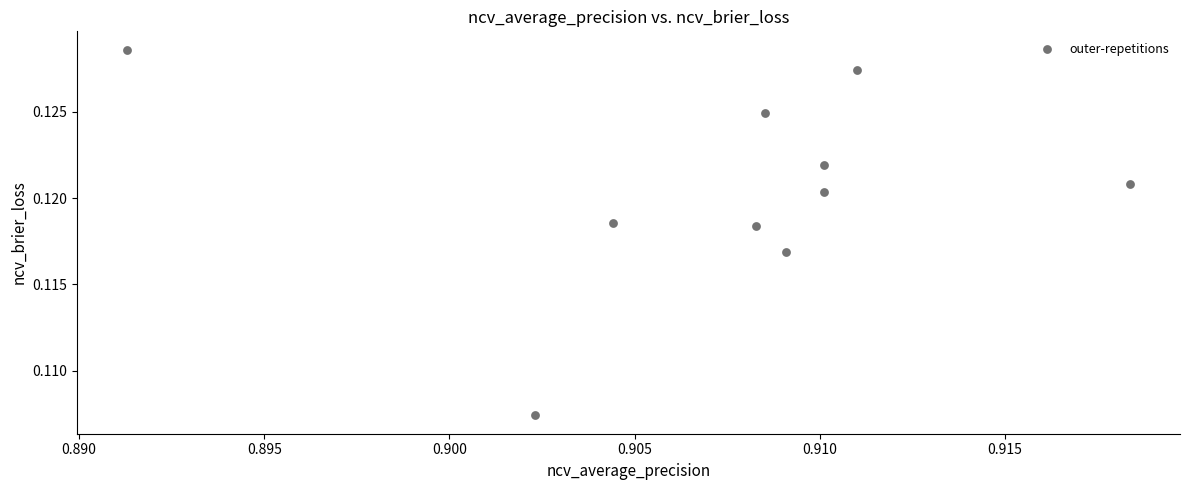

What is the average X value?

0.9